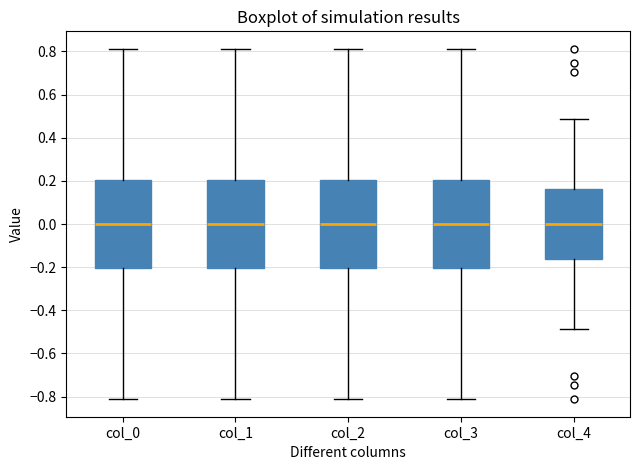

Where does the median line of the box for col_1 sit on the y-axis? The values are not printed on the chart, so give them approximately, as read against the axis.

0.00